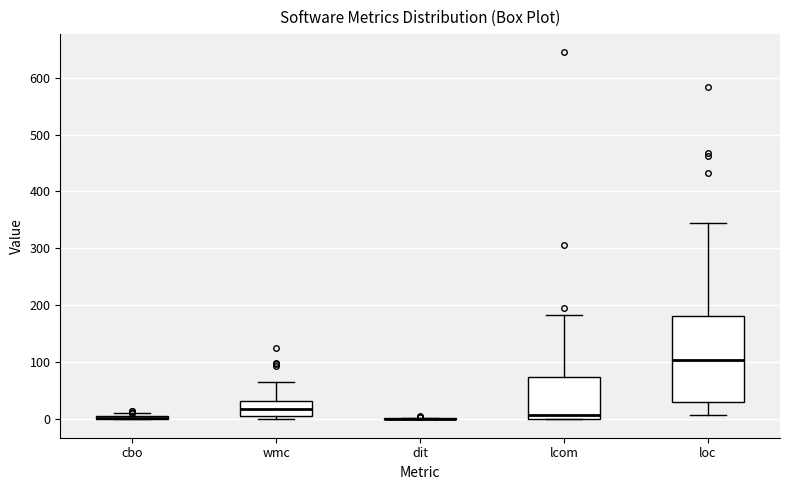

Where does the median line of the box for lcom sit on the y-axis? The values are not printed on the chart, so give them approximately, as read against the axis.

10